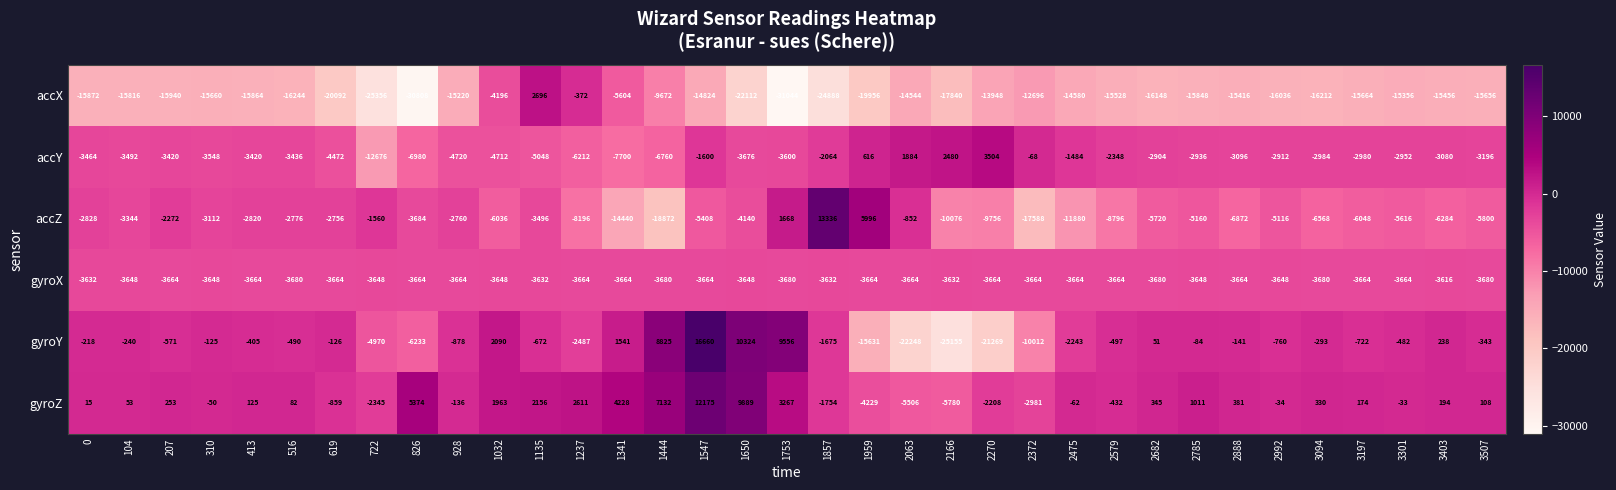

What is the spread (max minus min) of values at 1135?

7744